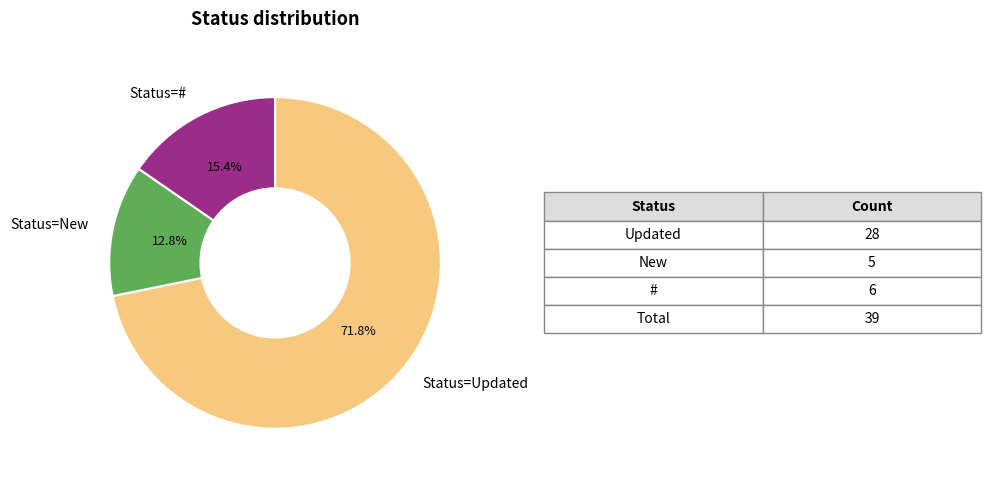

Is there a majority slice in this chart?

Yes